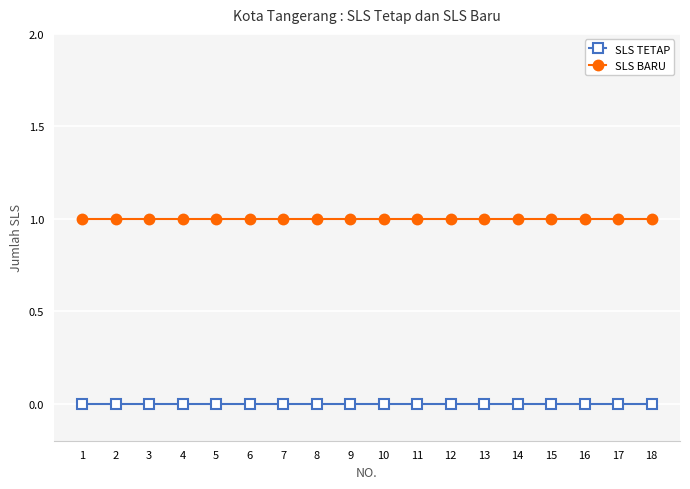

The SLS BARU series shows 2 at 16. True or false?

False